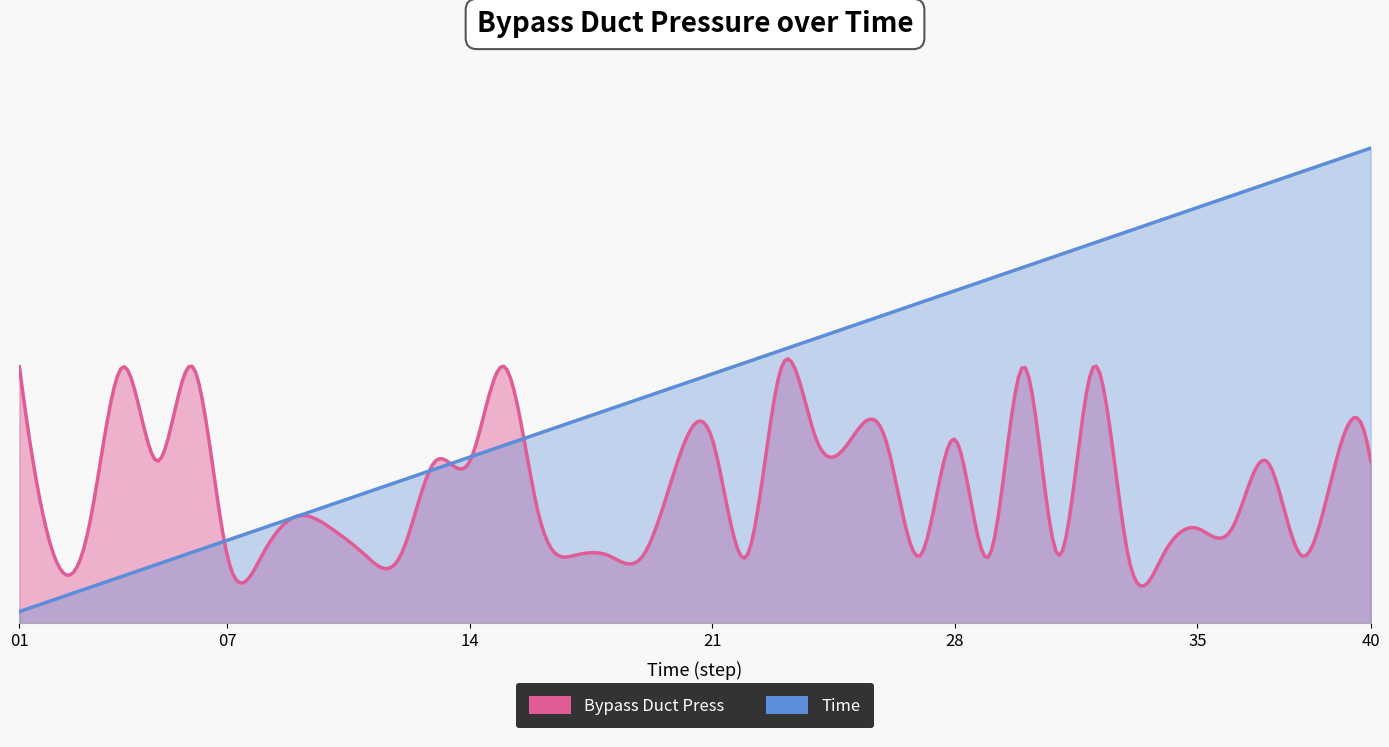

List the labels in order of Bypass Duct Press value, smallest first.

7, 11, 12, 17, 19, 22, 27, 31, 33, 34, 38, 2, 8, 18, 29, 3, 10, 35, 36, 9, 16, 13, 14, 20, 40, 5, 37, 39, 21, 24, 25, 26, 28, 1, 4, 6, 15, 23, 30, 32